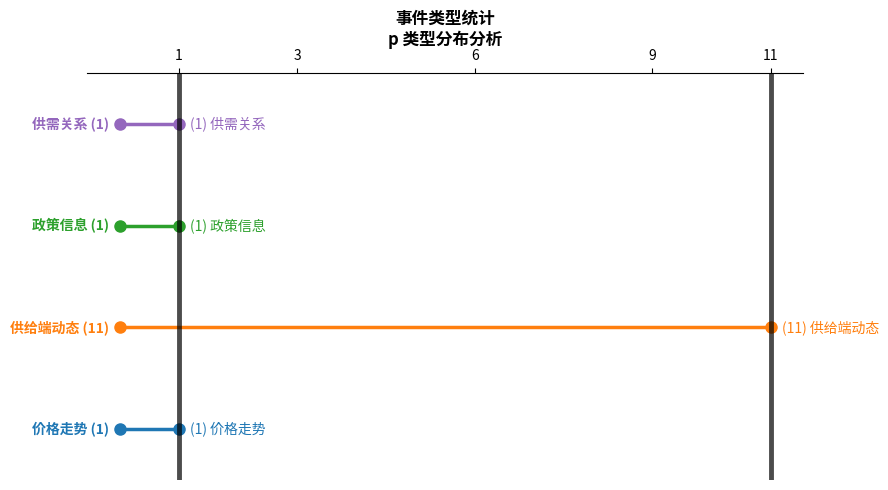

The value of 供需关系 at 1 is 2. True or false?

False